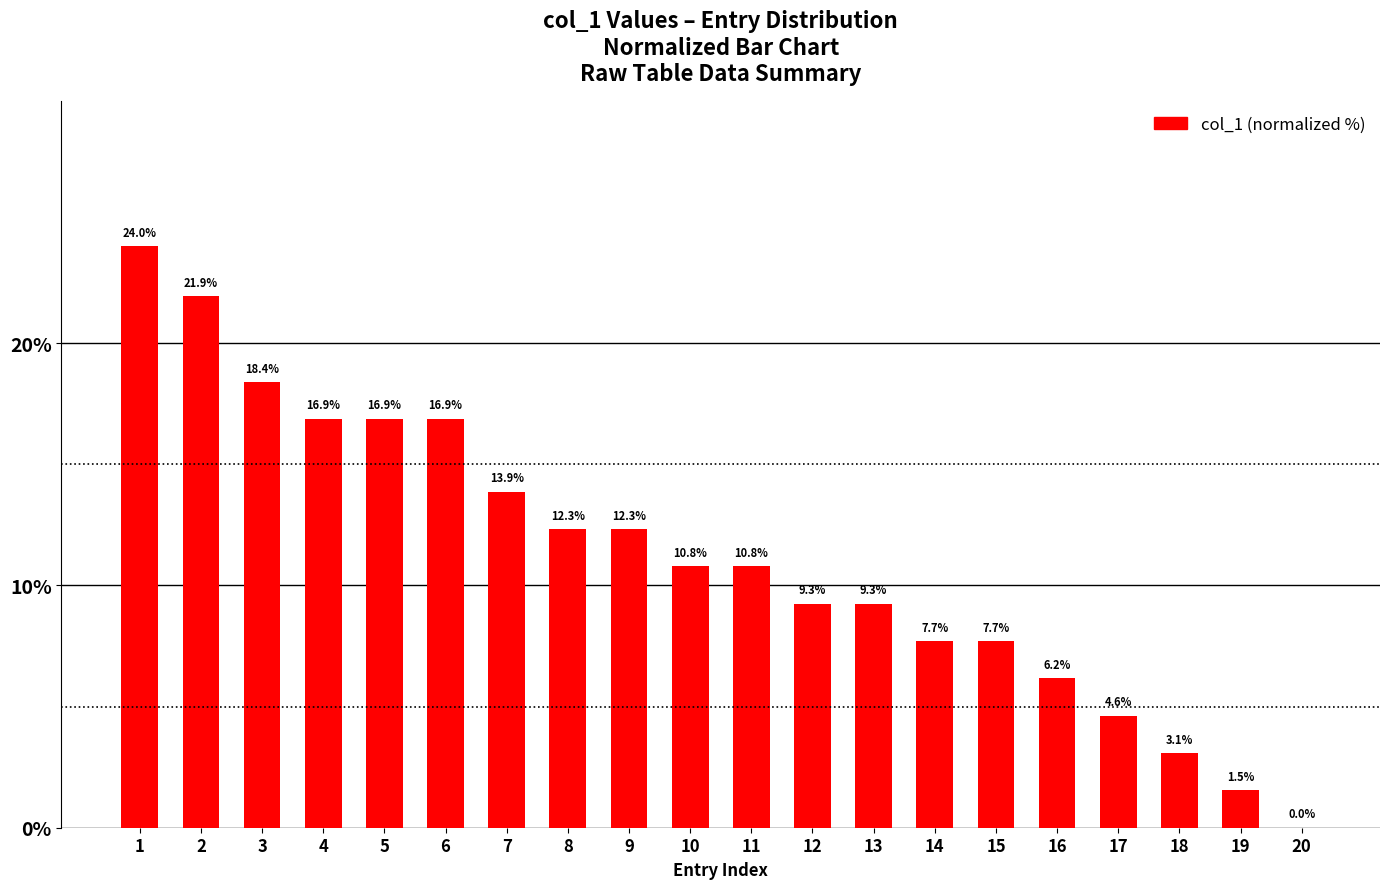

What is the change in value from 7 to 15?

-6.2